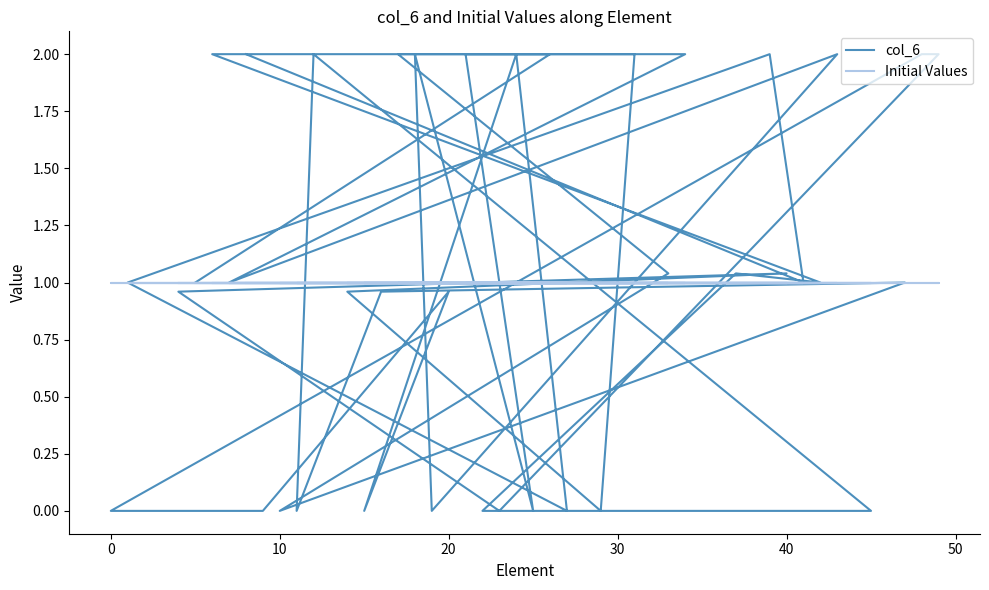

Is the value of Initial Values at 14 greater than the value of col_6 at 19?

Yes